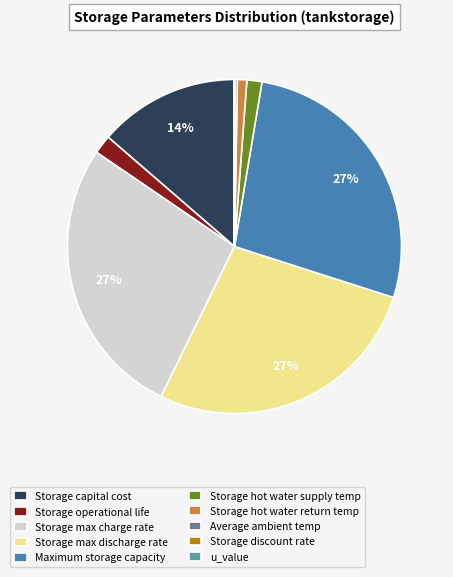

Rank the categories by value from lowest to highest.

Storage discount rate, u_value, Average ambient temp, Storage hot water return temp, Storage hot water supply temp, Storage operational life, Storage capital cost, Storage max charge rate, Storage max discharge rate, Maximum storage capacity